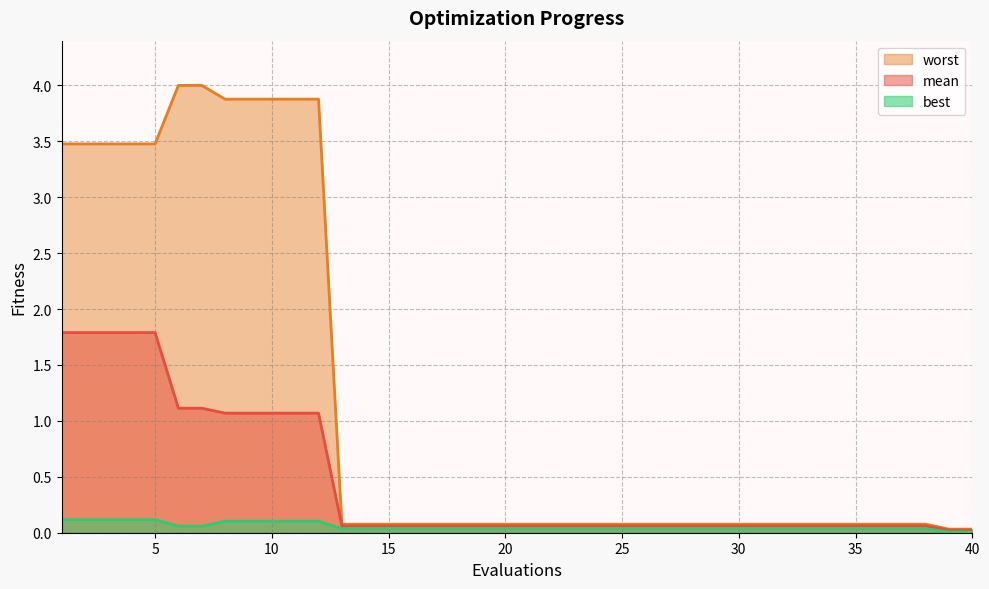

Which series has the widest spread of values?

worst